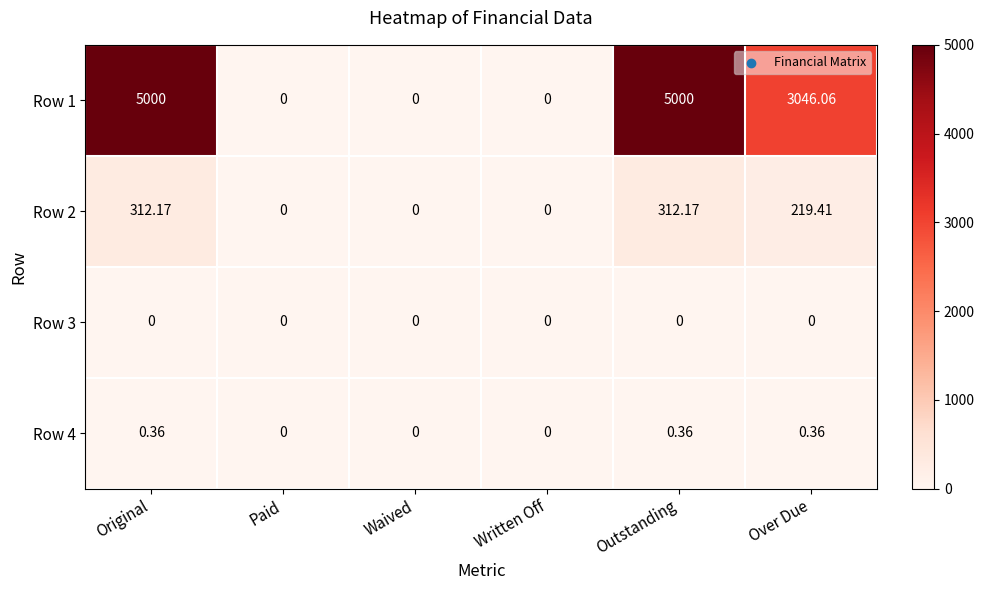

Rank the series at Original from highest to lowest value.

Row 1, Row 2, Row 4, Row 3